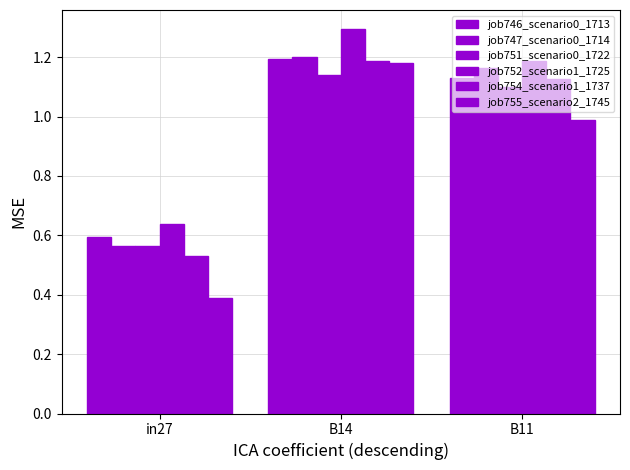

Which series changed the most between in27 and B11?

job747_scenario0_1714